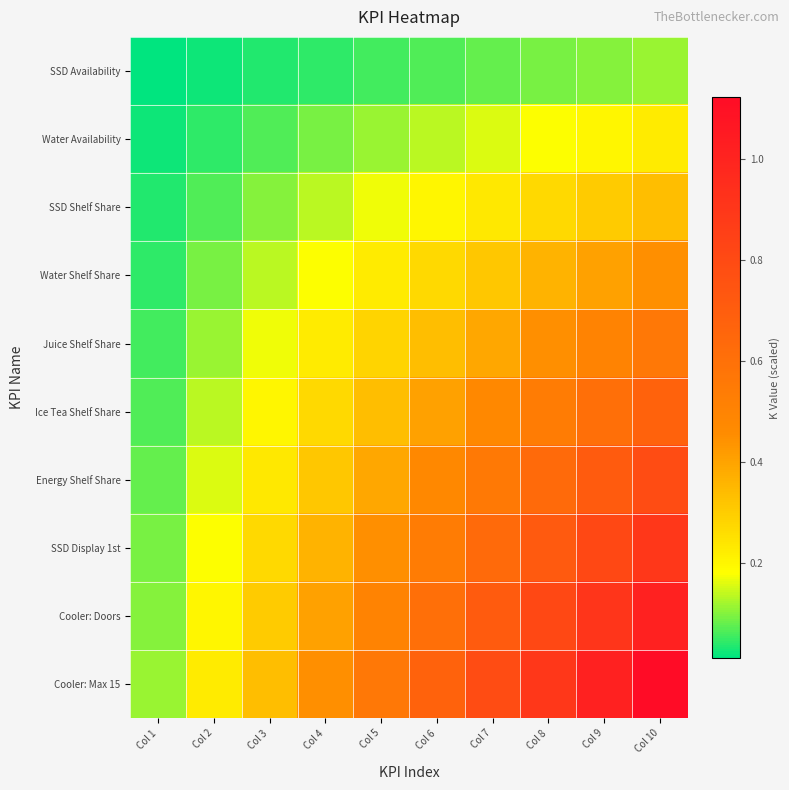

At Col 1, list the series in order from smallest to largest.

SSD Availability, Water Availability, SSD Shelf Share, Water Shelf Share, Juice Shelf Share, Ice Tea Shelf Share, Energy Shelf Share, SSD Display 1st, Cooler: Doors, Cooler: Max 15